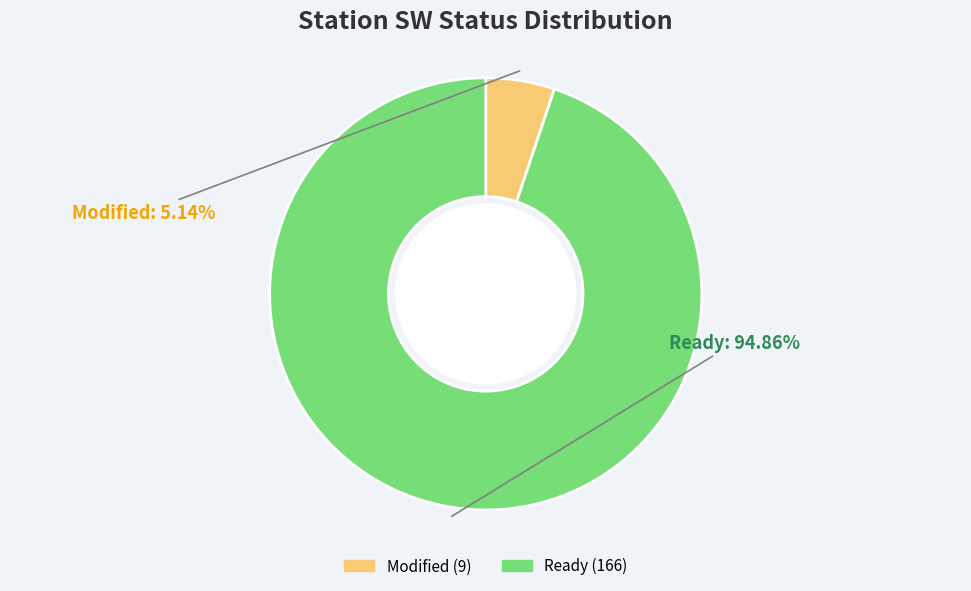

Between Modified and Ready, which is larger?

Ready